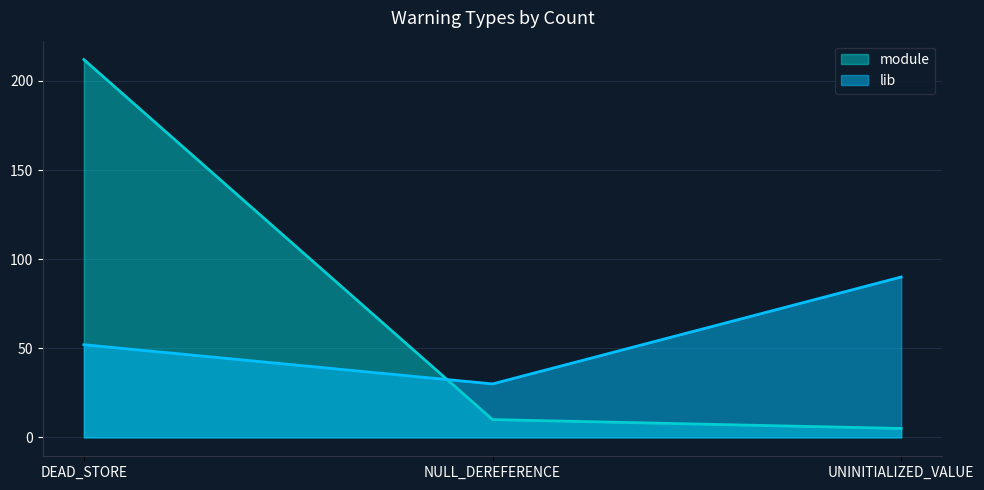

The lib series shows 90 at UNINITIALIZED_VALUE. True or false?

True